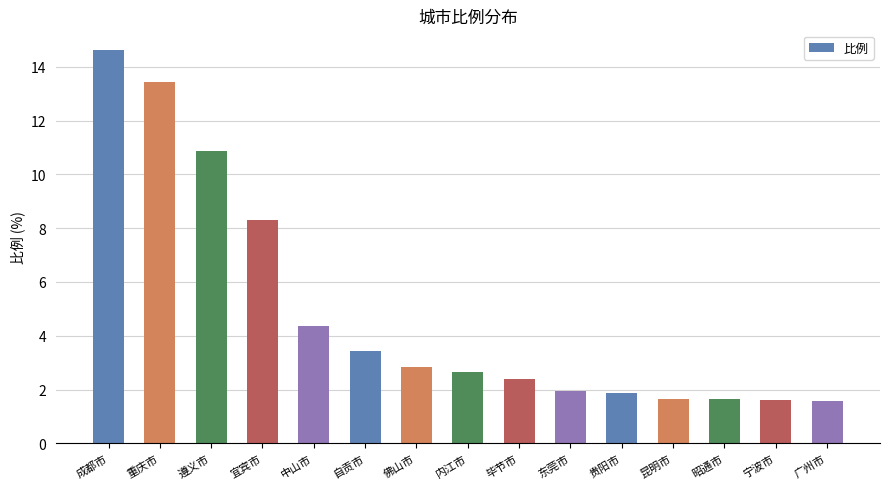

At which label is the value closest to 8?

宜宾市